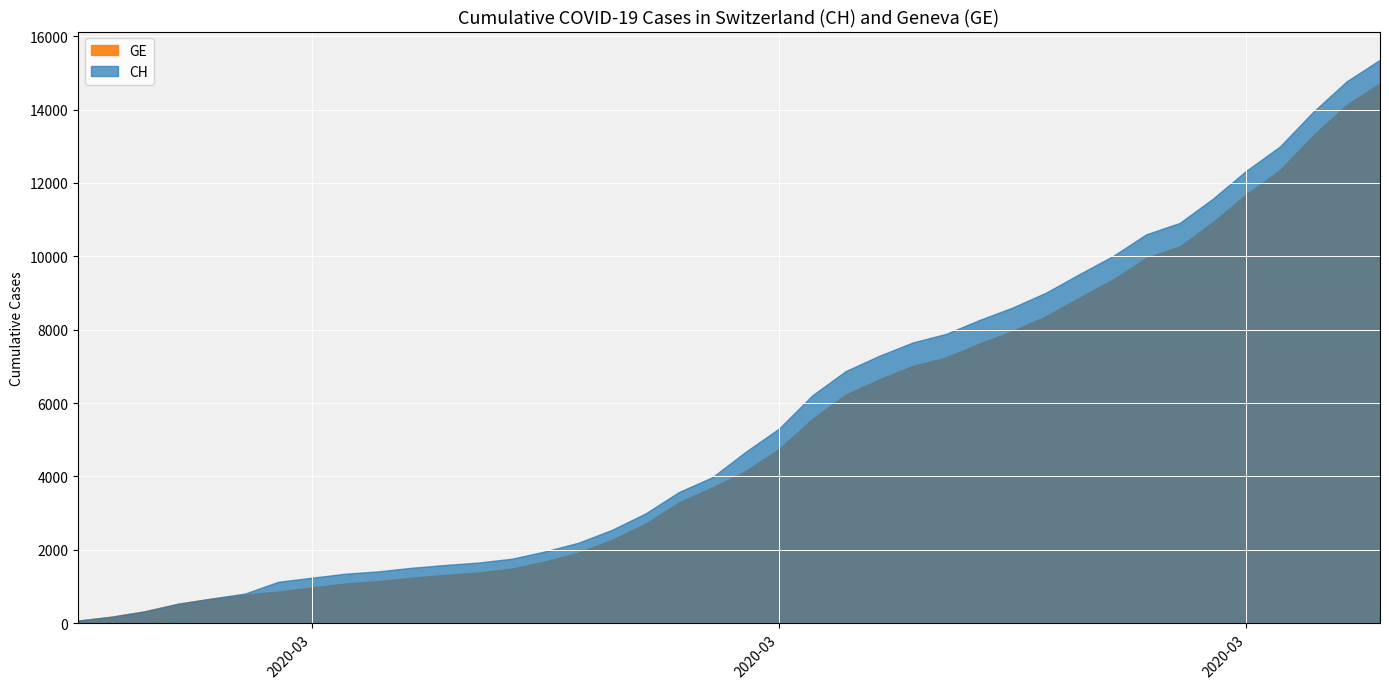

True or false: CH and GE cross at least once.

False